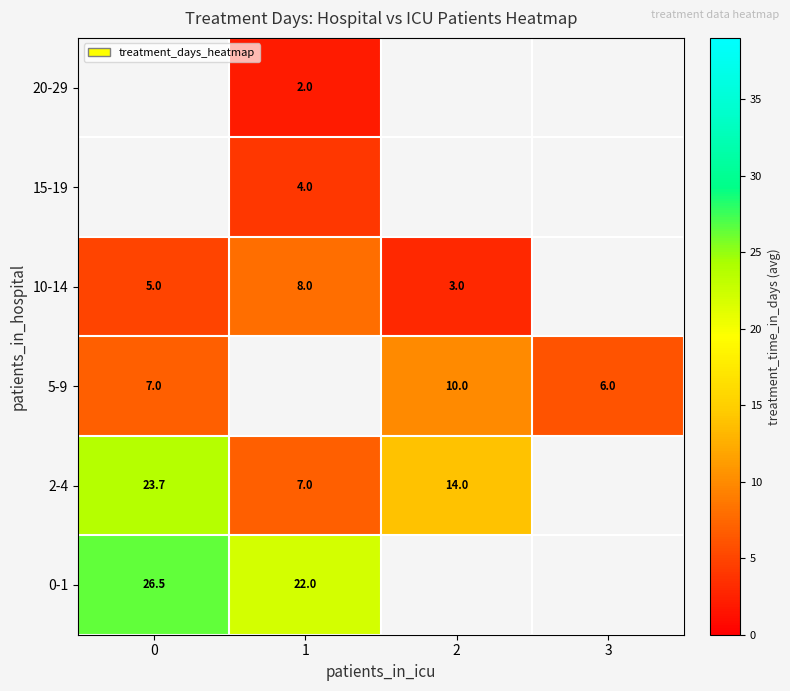

What is the difference between the maximum and minimum values in the row_1 series?

16.7